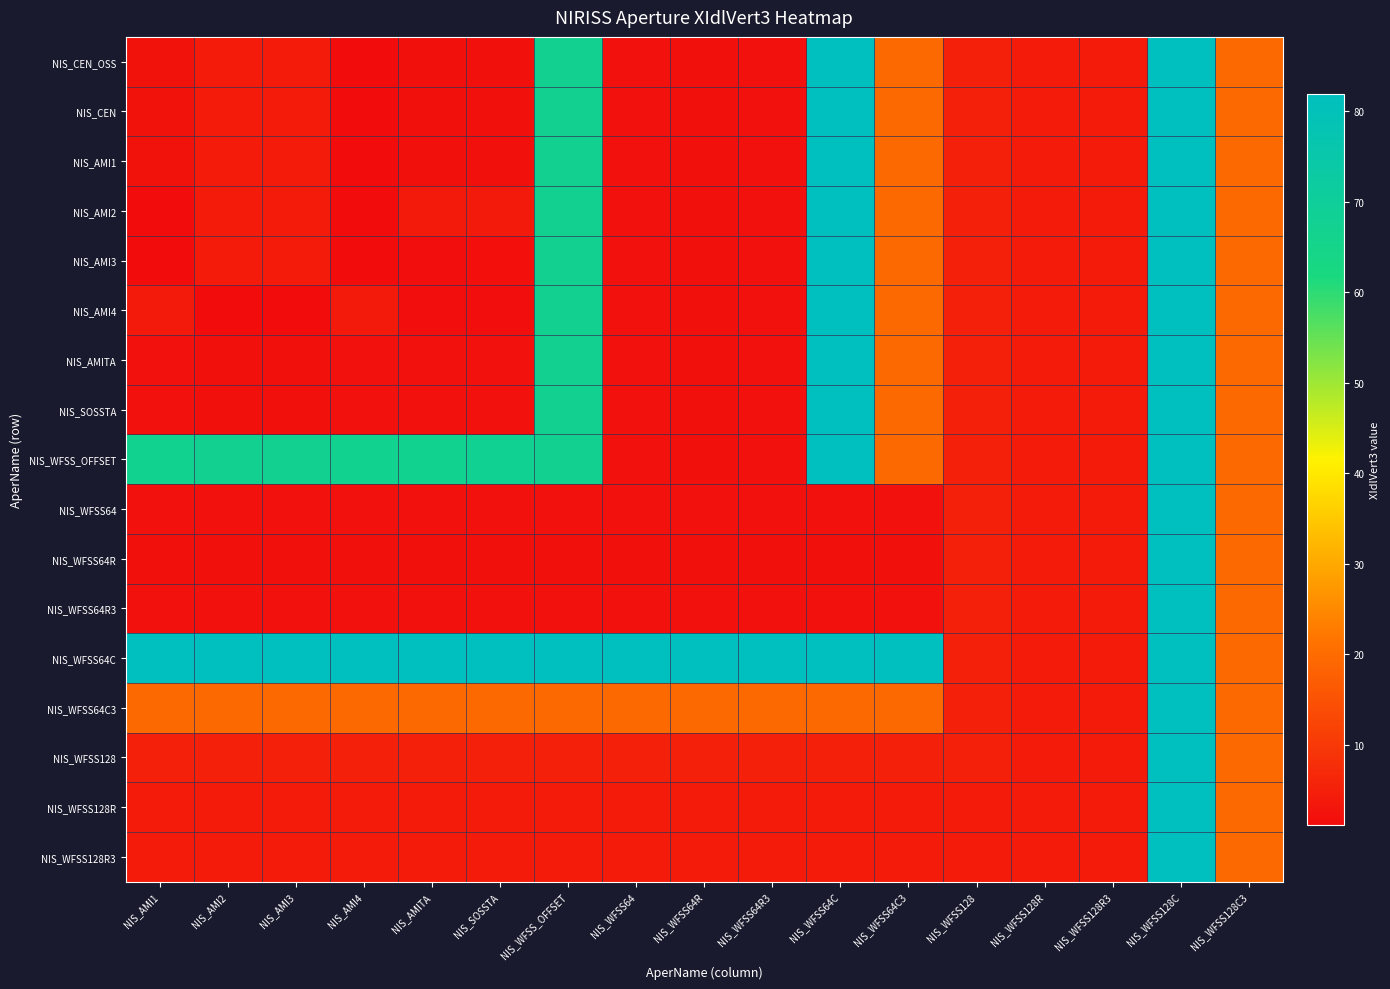

Reading right to left, transcribe all the data shown in this chart.

NIS_CEN_OSS: NIS_WFSS128C3=19.6	NIS_WFSS128C=81.9	NIS_WFSS128R3=4.2	NIS_WFSS128R=4.2	NIS_WFSS128=5.2	NIS_WFSS64C3=19.6	NIS_WFSS64C=81.9	NIS_WFSS64R3=2.1	NIS_WFSS64R=2.1	NIS_WFSS64=2.1	NIS_WFSS_OFFSET=67.1	NIS_SOSSTA=2.1	NIS_AMITA=2.1	NIS_AMI4=1.3	NIS_AMI3=4.1	NIS_AMI2=4.1	NIS_AMI1=2.3
NIS_CEN: NIS_WFSS128C3=19.6	NIS_WFSS128C=81.9	NIS_WFSS128R3=4.2	NIS_WFSS128R=4.2	NIS_WFSS128=5.2	NIS_WFSS64C3=19.6	NIS_WFSS64C=81.9	NIS_WFSS64R3=2.1	NIS_WFSS64R=2.1	NIS_WFSS64=2.1	NIS_WFSS_OFFSET=67.1	NIS_SOSSTA=2.1	NIS_AMITA=2.1	NIS_AMI4=1.3	NIS_AMI3=4.1	NIS_AMI2=4.1	NIS_AMI1=2.3
NIS_AMI1: NIS_WFSS128C3=19.6	NIS_WFSS128C=81.9	NIS_WFSS128R3=4.2	NIS_WFSS128R=4.2	NIS_WFSS128=5.2	NIS_WFSS64C3=19.6	NIS_WFSS64C=81.9	NIS_WFSS64R3=2.1	NIS_WFSS64R=2.1	NIS_WFSS64=2.1	NIS_WFSS_OFFSET=67.1	NIS_SOSSTA=2.1	NIS_AMITA=2.1	NIS_AMI4=1.3	NIS_AMI3=4.1	NIS_AMI2=4.1	NIS_AMI1=2.3
NIS_AMI2: NIS_WFSS128C3=19.6	NIS_WFSS128C=81.9	NIS_WFSS128R3=4.2	NIS_WFSS128R=4.2	NIS_WFSS128=5.2	NIS_WFSS64C3=19.6	NIS_WFSS64C=81.9	NIS_WFSS64R3=2.1	NIS_WFSS64R=2.1	NIS_WFSS64=2.1	NIS_WFSS_OFFSET=67.1	NIS_SOSSTA=3.8	NIS_AMITA=3.8	NIS_AMI4=1.1	NIS_AMI3=4.1	NIS_AMI2=4.1	NIS_AMI1=1.1
NIS_AMI3: NIS_WFSS128C3=19.6	NIS_WFSS128C=81.9	NIS_WFSS128R3=4.2	NIS_WFSS128R=4.2	NIS_WFSS128=5.2	NIS_WFSS64C3=19.6	NIS_WFSS64C=81.9	NIS_WFSS64R3=2.1	NIS_WFSS64R=2.1	NIS_WFSS64=2.1	NIS_WFSS_OFFSET=67.1	NIS_SOSSTA=1.6	NIS_AMITA=1.6	NIS_AMI4=1.1	NIS_AMI3=4.1	NIS_AMI2=4.1	NIS_AMI1=1.1
NIS_AMI4: NIS_WFSS128C3=19.6	NIS_WFSS128C=81.9	NIS_WFSS128R3=4.2	NIS_WFSS128R=4.2	NIS_WFSS128=5.2	NIS_WFSS64C3=19.6	NIS_WFSS64C=81.9	NIS_WFSS64R3=2.1	NIS_WFSS64R=2.1	NIS_WFSS64=2.1	NIS_WFSS_OFFSET=67.1	NIS_SOSSTA=1.6	NIS_AMITA=1.5	NIS_AMI4=3.9	NIS_AMI3=1.3	NIS_AMI2=1.3	NIS_AMI1=3.9
NIS_AMITA: NIS_WFSS128C3=19.6	NIS_WFSS128C=81.9	NIS_WFSS128R3=4.2	NIS_WFSS128R=4.2	NIS_WFSS128=5.2	NIS_WFSS64C3=19.6	NIS_WFSS64C=81.9	NIS_WFSS64R3=2.1	NIS_WFSS64R=2.1	NIS_WFSS64=2.1	NIS_WFSS_OFFSET=67.1	NIS_SOSSTA=2.1	NIS_AMITA=2.1	NIS_AMI4=2.1	NIS_AMI3=2.1	NIS_AMI2=2.1	NIS_AMI1=2.1
NIS_SOSSTA: NIS_WFSS128C3=19.6	NIS_WFSS128C=81.9	NIS_WFSS128R3=4.2	NIS_WFSS128R=4.2	NIS_WFSS128=5.2	NIS_WFSS64C3=19.6	NIS_WFSS64C=81.9	NIS_WFSS64R3=2.1	NIS_WFSS64R=2.1	NIS_WFSS64=2.1	NIS_WFSS_OFFSET=67.1	NIS_SOSSTA=2.2	NIS_AMITA=2.1	NIS_AMI4=2.1	NIS_AMI3=2.1	NIS_AMI2=2.1	NIS_AMI1=2.1
NIS_WFSS_OFFSET: NIS_WFSS128C3=19.6	NIS_WFSS128C=81.9	NIS_WFSS128R3=4.2	NIS_WFSS128R=4.2	NIS_WFSS128=5.2	NIS_WFSS64C3=19.6	NIS_WFSS64C=81.9	NIS_WFSS64R3=2.1	NIS_WFSS64R=2.1	NIS_WFSS64=2.1	NIS_WFSS_OFFSET=67.1	NIS_SOSSTA=67.6	NIS_AMITA=66.9	NIS_AMI4=66.8	NIS_AMI3=67.1	NIS_AMI2=67.1	NIS_AMI1=66.8
NIS_WFSS64: NIS_WFSS128C3=19.6	NIS_WFSS128C=81.9	NIS_WFSS128R3=4.2	NIS_WFSS128R=4.2	NIS_WFSS128=5.2	NIS_WFSS64C3=2.1	NIS_WFSS64C=2.1	NIS_WFSS64R3=2.1	NIS_WFSS64R=2.1	NIS_WFSS64=2.1	NIS_WFSS_OFFSET=2.1	NIS_SOSSTA=2.1	NIS_AMITA=2.1	NIS_AMI4=2.1	NIS_AMI3=2.1	NIS_AMI2=2.1	NIS_AMI1=2.1
NIS_WFSS64R: NIS_WFSS128C3=19.6	NIS_WFSS128C=81.9	NIS_WFSS128R3=4.2	NIS_WFSS128R=4.2	NIS_WFSS128=5.2	NIS_WFSS64C3=2.1	NIS_WFSS64C=2.1	NIS_WFSS64R3=2.1	NIS_WFSS64R=2.1	NIS_WFSS64=2.1	NIS_WFSS_OFFSET=2.1	NIS_SOSSTA=2.1	NIS_AMITA=2.1	NIS_AMI4=2.1	NIS_AMI3=2.1	NIS_AMI2=2.1	NIS_AMI1=2.1
NIS_WFSS64R3: NIS_WFSS128C3=19.6	NIS_WFSS128C=81.9	NIS_WFSS128R3=4.2	NIS_WFSS128R=4.2	NIS_WFSS128=5.2	NIS_WFSS64C3=2.1	NIS_WFSS64C=2.1	NIS_WFSS64R3=2.1	NIS_WFSS64R=2.1	NIS_WFSS64=2.1	NIS_WFSS_OFFSET=2.1	NIS_SOSSTA=2.1	NIS_AMITA=2.1	NIS_AMI4=2.1	NIS_AMI3=2.1	NIS_AMI2=2.1	NIS_AMI1=2.1
NIS_WFSS64C: NIS_WFSS128C3=19.6	NIS_WFSS128C=81.9	NIS_WFSS128R3=4.2	NIS_WFSS128R=4.2	NIS_WFSS128=5.2	NIS_WFSS64C3=81.9	NIS_WFSS64C=81.9	NIS_WFSS64R3=81.9	NIS_WFSS64R=81.9	NIS_WFSS64=81.9	NIS_WFSS_OFFSET=81.9	NIS_SOSSTA=81.9	NIS_AMITA=81.9	NIS_AMI4=81.9	NIS_AMI3=81.9	NIS_AMI2=81.9	NIS_AMI1=81.9
NIS_WFSS64C3: NIS_WFSS128C3=19.6	NIS_WFSS128C=81.9	NIS_WFSS128R3=4.2	NIS_WFSS128R=4.2	NIS_WFSS128=5.2	NIS_WFSS64C3=19.6	NIS_WFSS64C=19.6	NIS_WFSS64R3=19.6	NIS_WFSS64R=19.6	NIS_WFSS64=19.6	NIS_WFSS_OFFSET=19.6	NIS_SOSSTA=19.6	NIS_AMITA=19.6	NIS_AMI4=19.6	NIS_AMI3=19.6	NIS_AMI2=19.6	NIS_AMI1=19.6
NIS_WFSS128: NIS_WFSS128C3=19.6	NIS_WFSS128C=81.9	NIS_WFSS128R3=4.2	NIS_WFSS128R=4.2	NIS_WFSS128=5.2	NIS_WFSS64C3=5.2	NIS_WFSS64C=5.2	NIS_WFSS64R3=5.2	NIS_WFSS64R=5.2	NIS_WFSS64=5.2	NIS_WFSS_OFFSET=5.2	NIS_SOSSTA=5.2	NIS_AMITA=5.2	NIS_AMI4=5.2	NIS_AMI3=5.2	NIS_AMI2=5.2	NIS_AMI1=5.2
NIS_WFSS128R: NIS_WFSS128C3=19.6	NIS_WFSS128C=81.9	NIS_WFSS128R3=4.2	NIS_WFSS128R=4.2	NIS_WFSS128=4.2	NIS_WFSS64C3=4.2	NIS_WFSS64C=4.2	NIS_WFSS64R3=4.2	NIS_WFSS64R=4.2	NIS_WFSS64=4.2	NIS_WFSS_OFFSET=4.2	NIS_SOSSTA=4.2	NIS_AMITA=4.2	NIS_AMI4=4.2	NIS_AMI3=4.2	NIS_AMI2=4.2	NIS_AMI1=4.2
NIS_WFSS128R3: NIS_WFSS128C3=19.6	NIS_WFSS128C=81.9	NIS_WFSS128R3=4.2	NIS_WFSS128R=4.2	NIS_WFSS128=4.2	NIS_WFSS64C3=4.2	NIS_WFSS64C=4.2	NIS_WFSS64R3=4.2	NIS_WFSS64R=4.2	NIS_WFSS64=4.2	NIS_WFSS_OFFSET=4.2	NIS_SOSSTA=4.2	NIS_AMITA=4.2	NIS_AMI4=4.2	NIS_AMI3=4.2	NIS_AMI2=4.2	NIS_AMI1=4.2